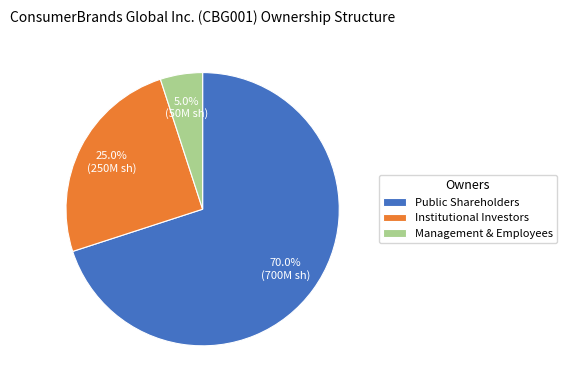

Between Public Shareholders and Management & Employees, which is larger?

Public Shareholders